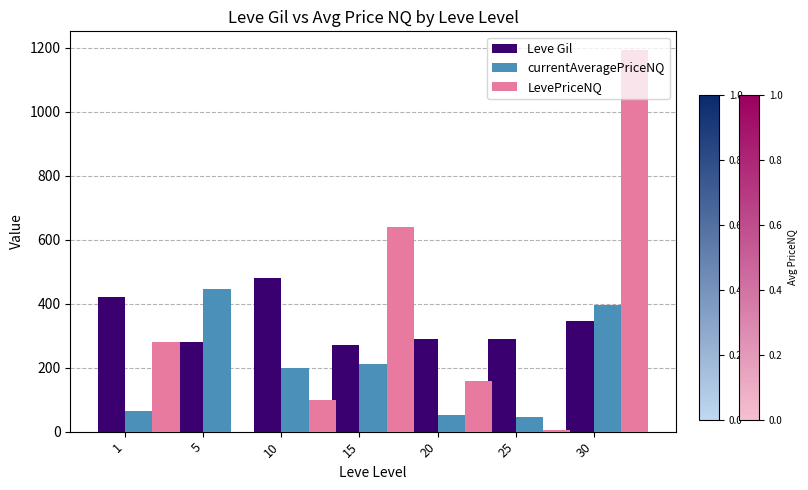

What are all the series names shown in the legend?

Leve Gil, currentAveragePriceNQ, LevePriceNQ